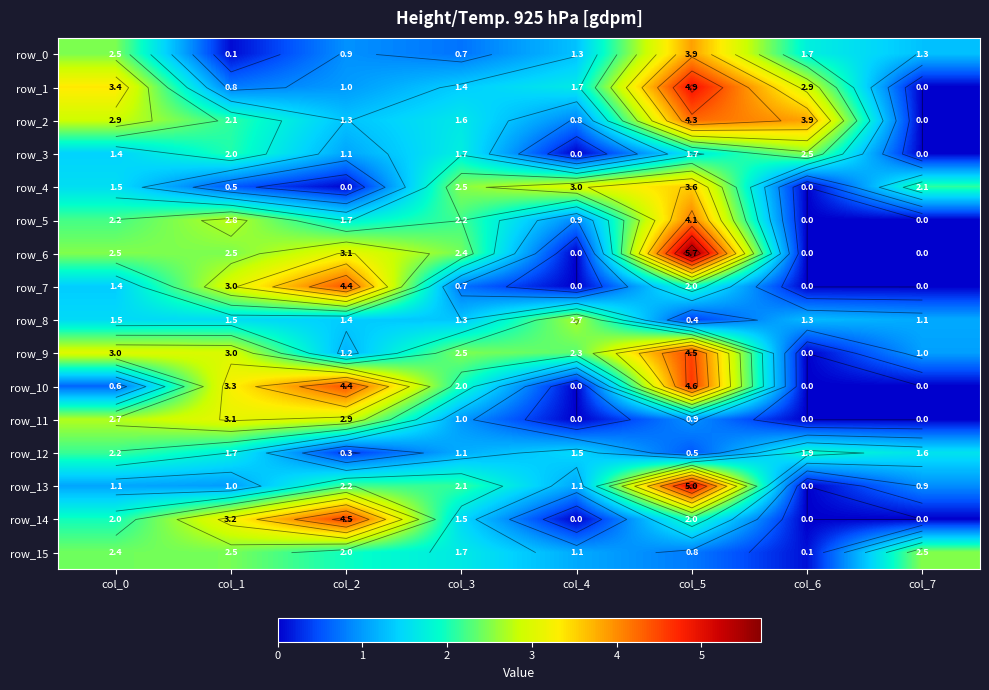

At col_7, list the series in order from smallest to largest.

row_1, row_2, row_3, row_5, row_6, row_7, row_10, row_11, row_14, row_13, row_9, row_8, row_0, row_12, row_4, row_15